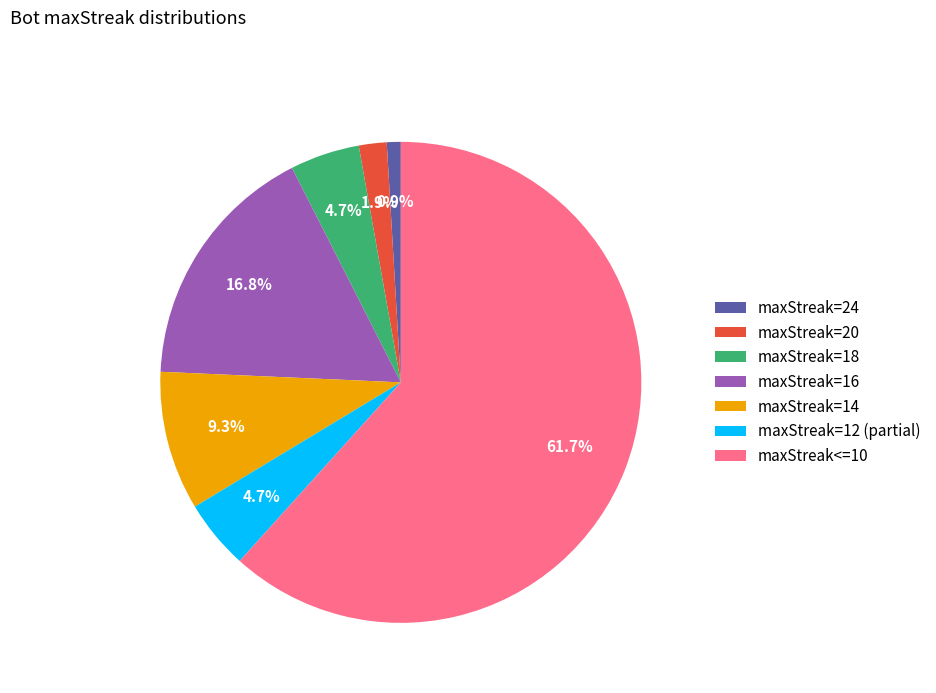

Is there a majority slice in this chart?

Yes